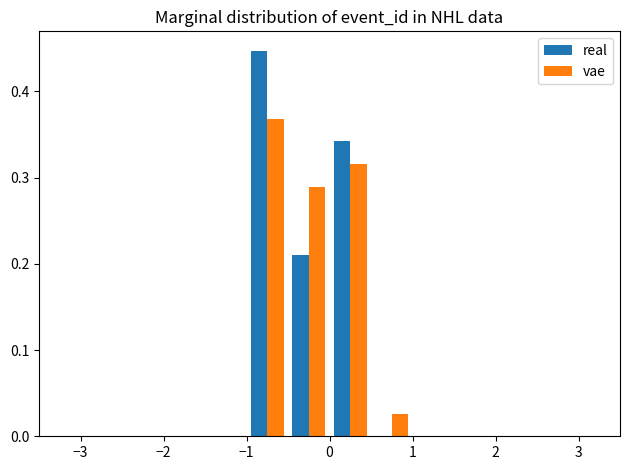

Reading left to right, transcribe this chart: for each range on the x-axis, give the height of each series' bar. The values are not printed on the chart, so give them approximately, as read against the axis.

-3.0 to -2.5: real=0	vae=0
-2.5 to -2.0: real=0	vae=0
-2.0 to -1.5: real=0	vae=0
-1.5 to -1.0: real=0	vae=0
-1.0 to -0.5: real=0.45	vae=0.37
-0.5 to 0.0: real=0.21	vae=0.29
0.0 to 0.5: real=0.34	vae=0.32
0.5 to 1.0: real=0	vae=0.03
1.0 to 1.5: real=0	vae=0
1.5 to 2.0: real=0	vae=0
2.0 to 2.5: real=0	vae=0
2.5 to 3.0: real=0	vae=0